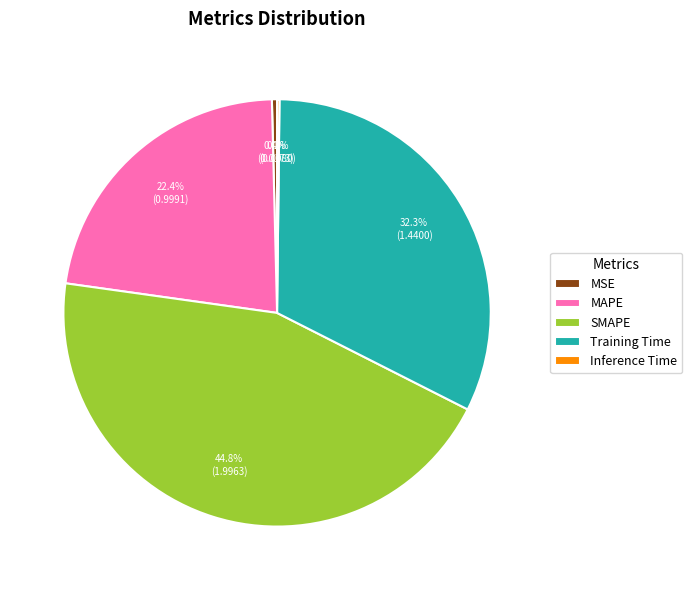

Is there a majority slice in this chart?

No